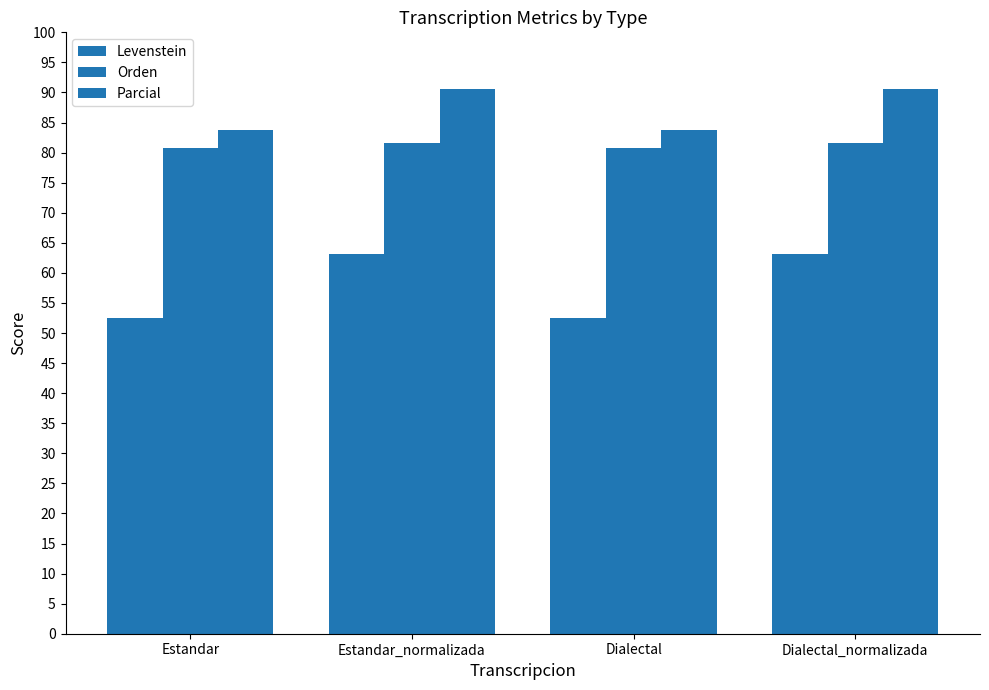

What is the difference between the second highest and minimum values in the Orden series?

0.8